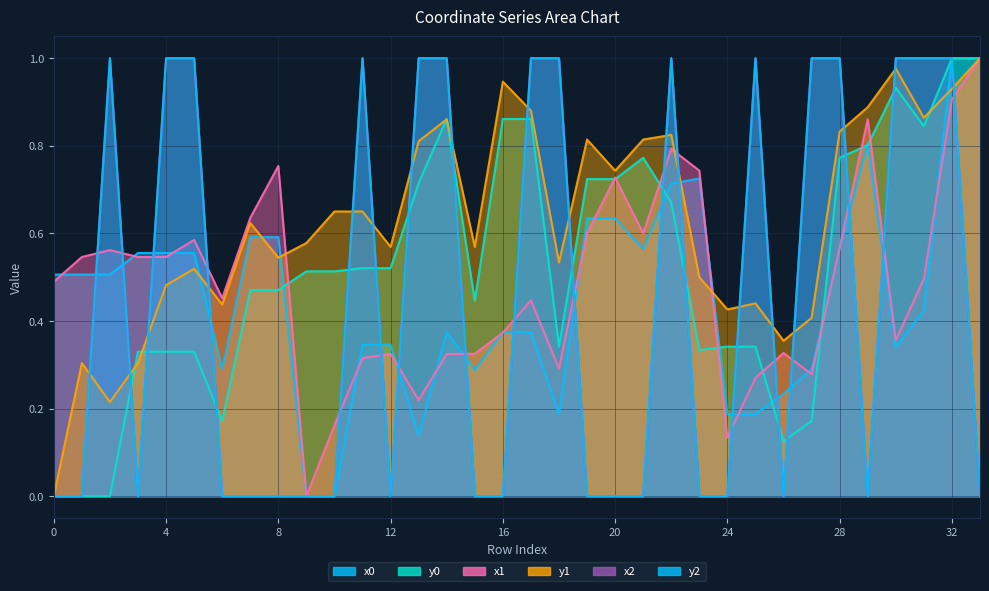

What is the difference between the second highest and second lowest values in the x0 series?

1.0